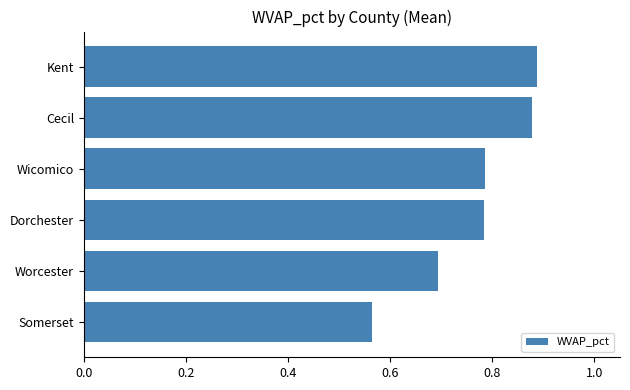

What is the sum of the values at Cecil and Dorchester?

1.7